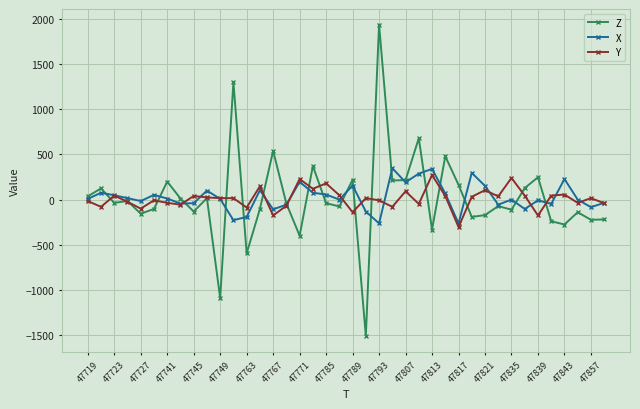

What is the greatest value displayed?

1940